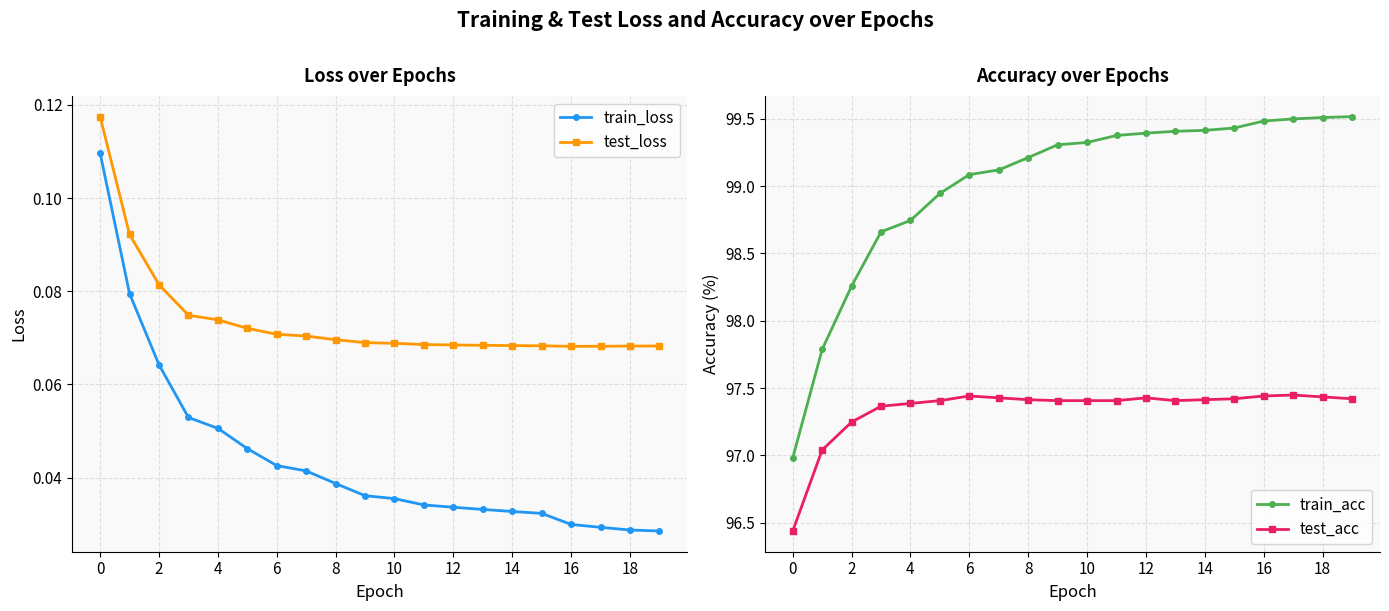

True or false: test_loss and train_loss cross at least once.

False